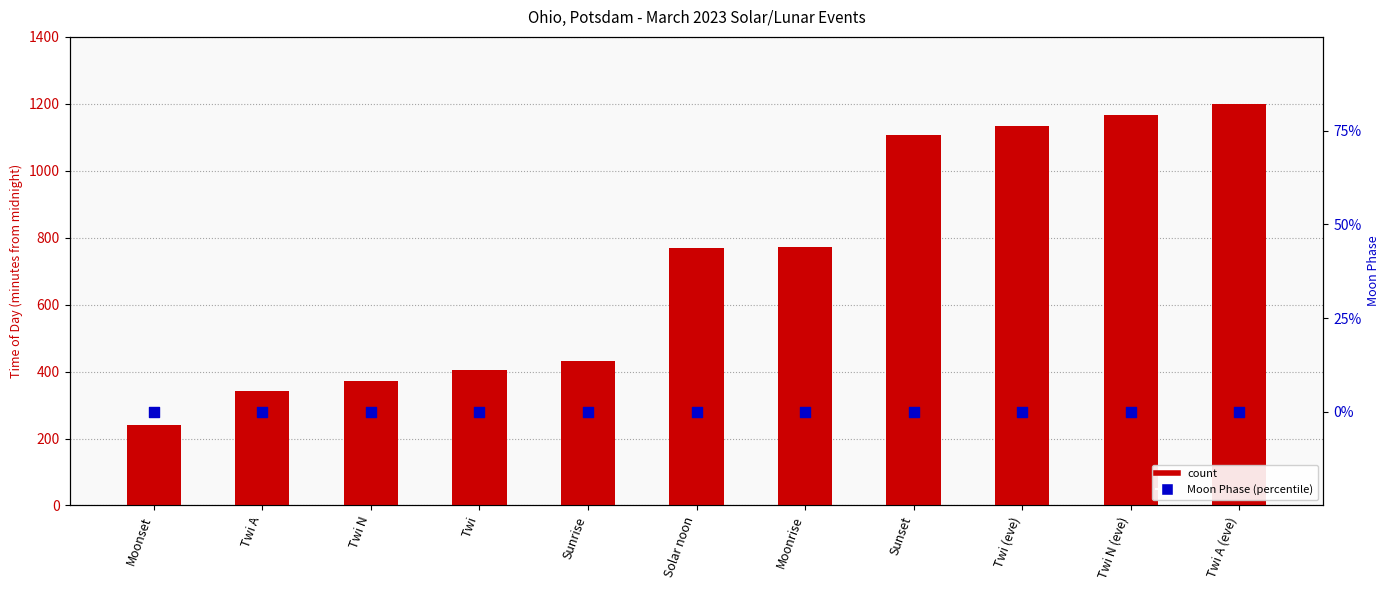

At how many categories does at least one series exceed 622?

6